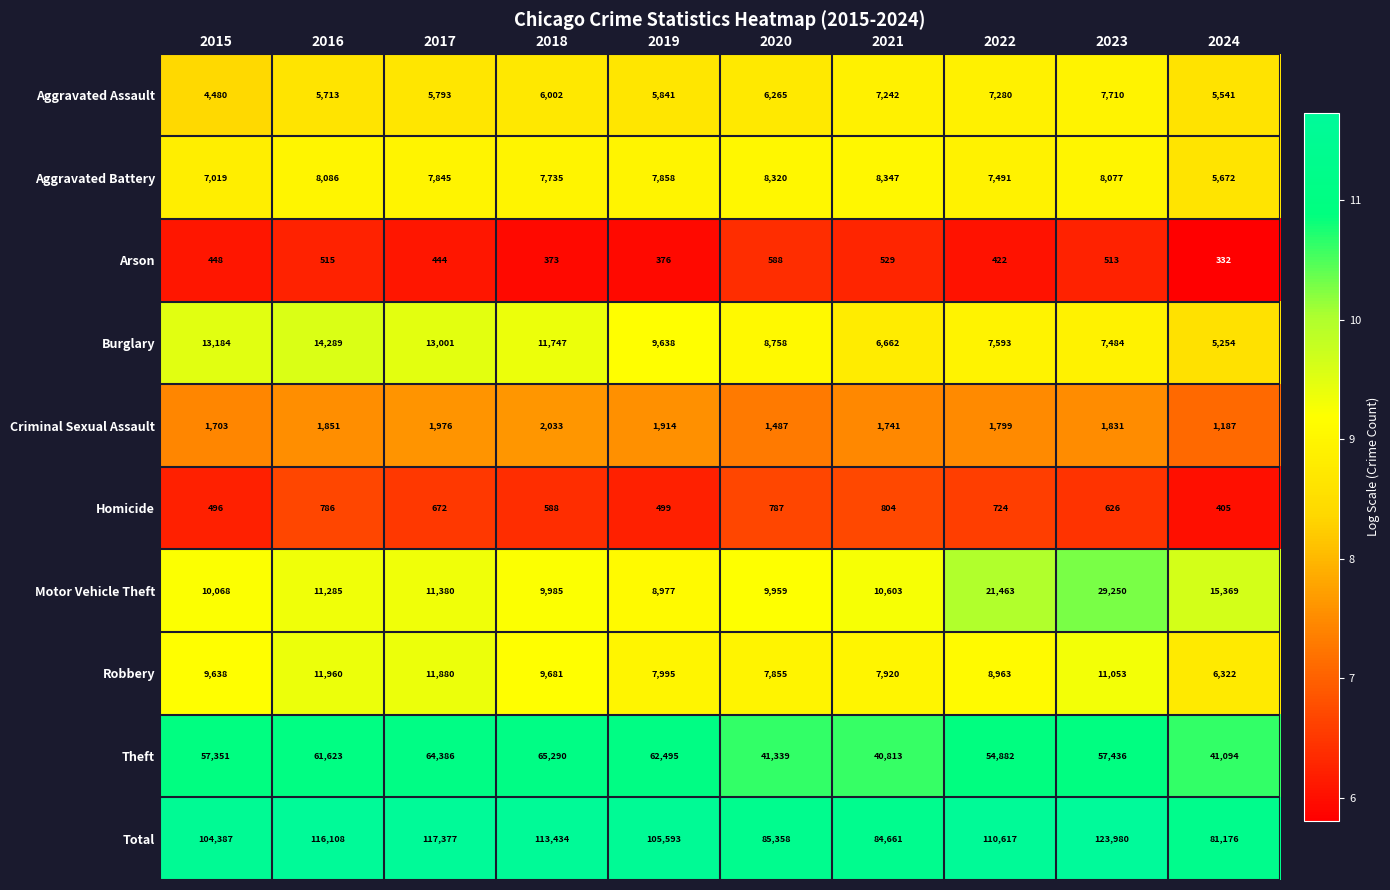

Rank the series at 2020 from lowest to highest value.

Arson, Homicide, Criminal Sexual Assault, Aggravated Assault, Robbery, Aggravated Battery, Burglary, Motor Vehicle Theft, Theft, Total